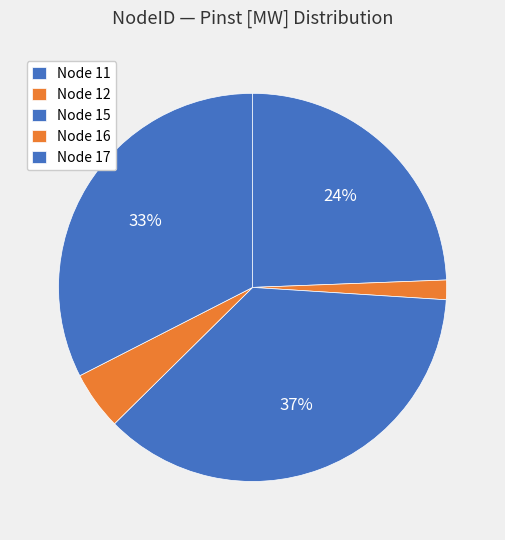

How many segments does this pie chart have?

5